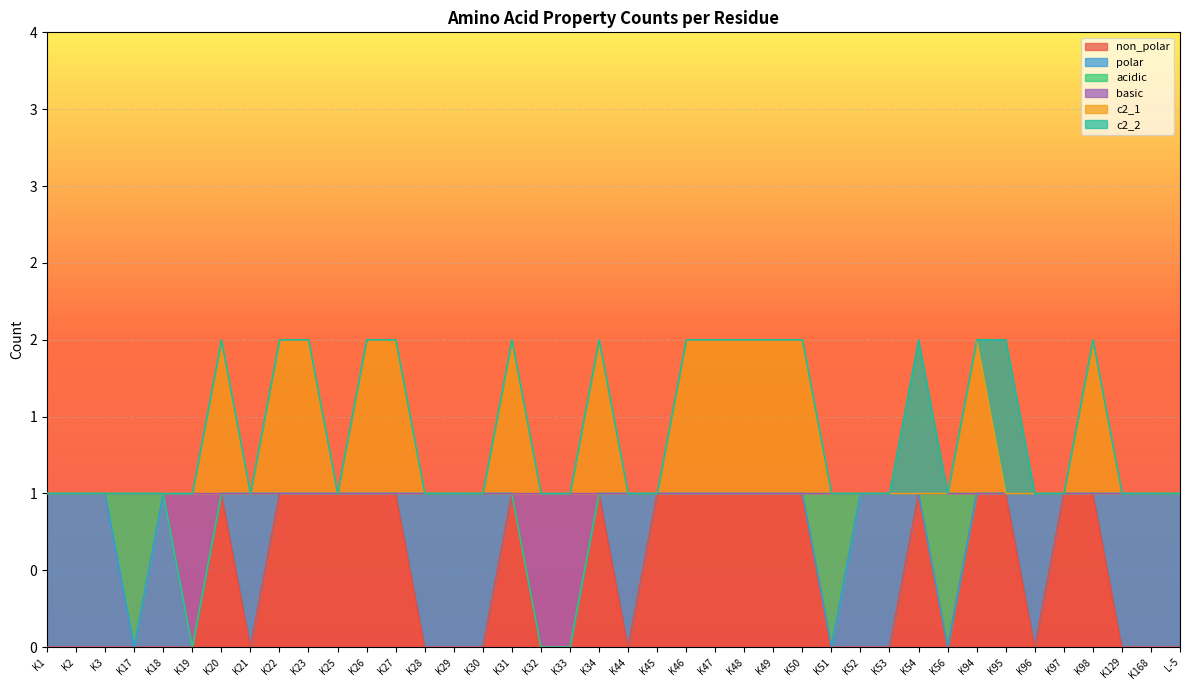

What is the greatest value displayed?

2